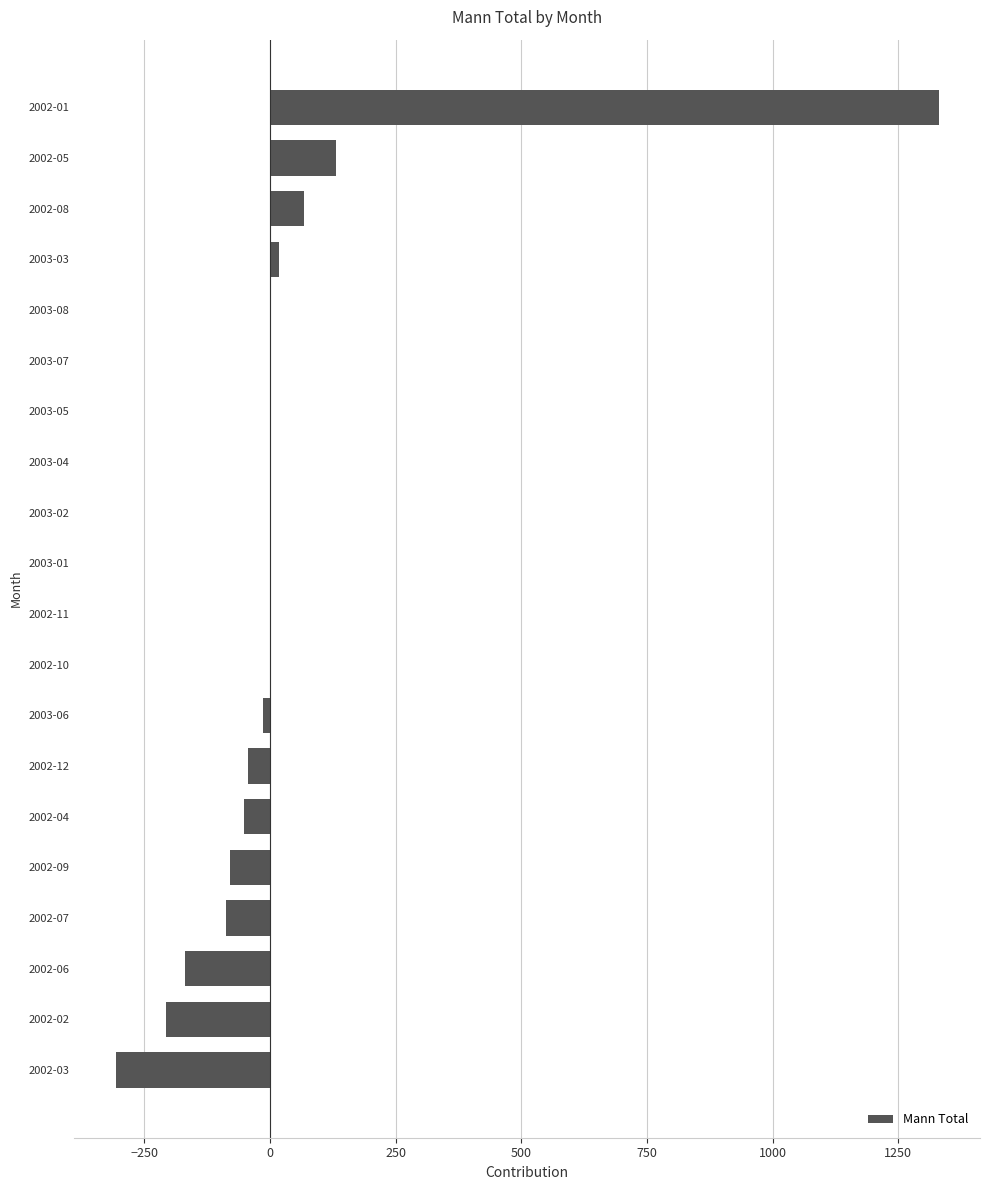

How many distinct data groups are displayed?

1